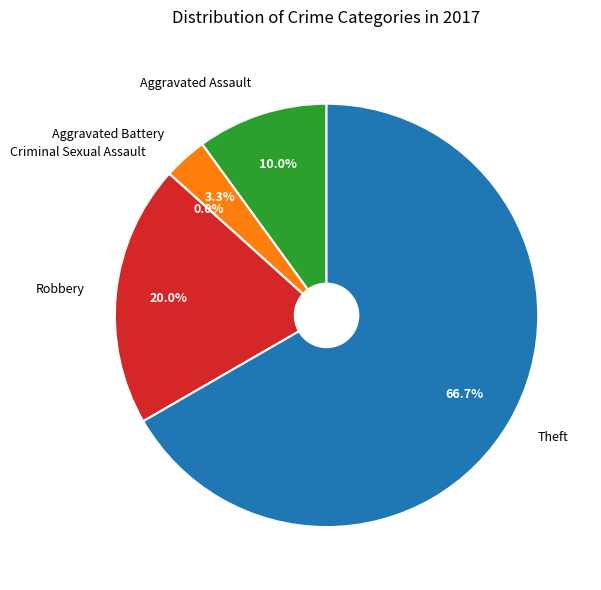

Rank the categories by value from highest to lowest.

Theft, Robbery, Aggravated Assault, Aggravated Battery, Criminal Sexual Assault